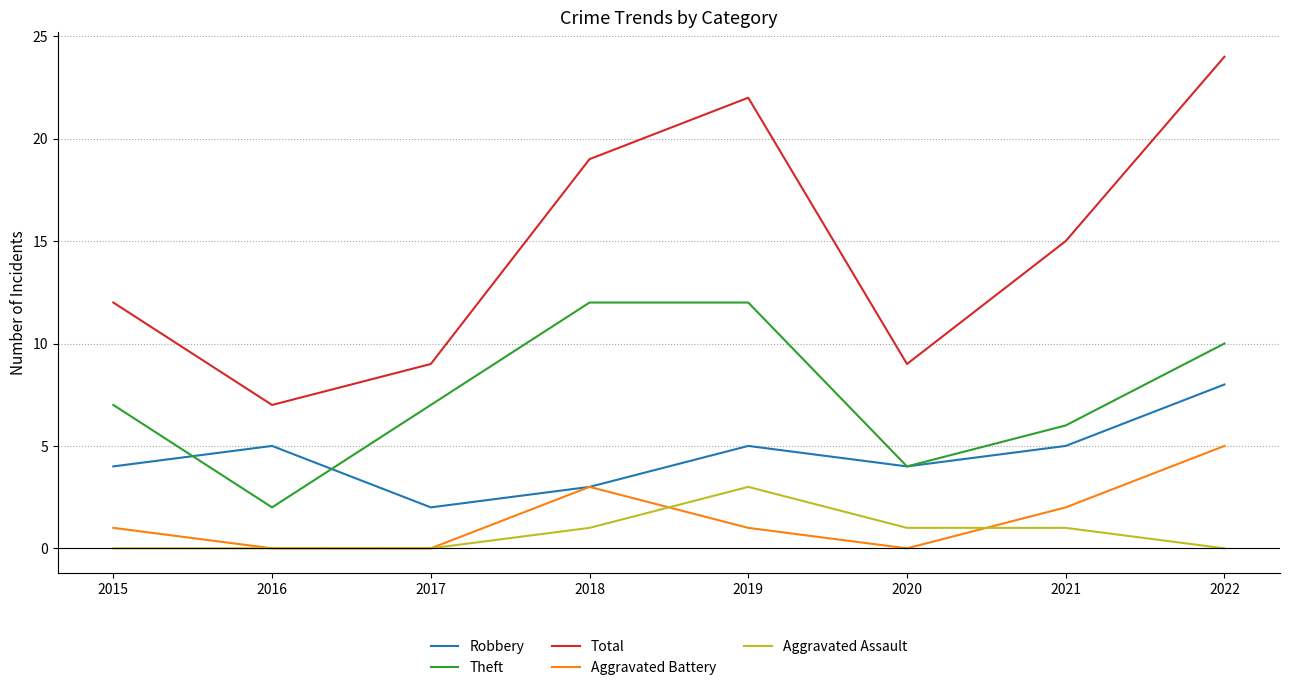

Which category has the highest value across all series?

2022